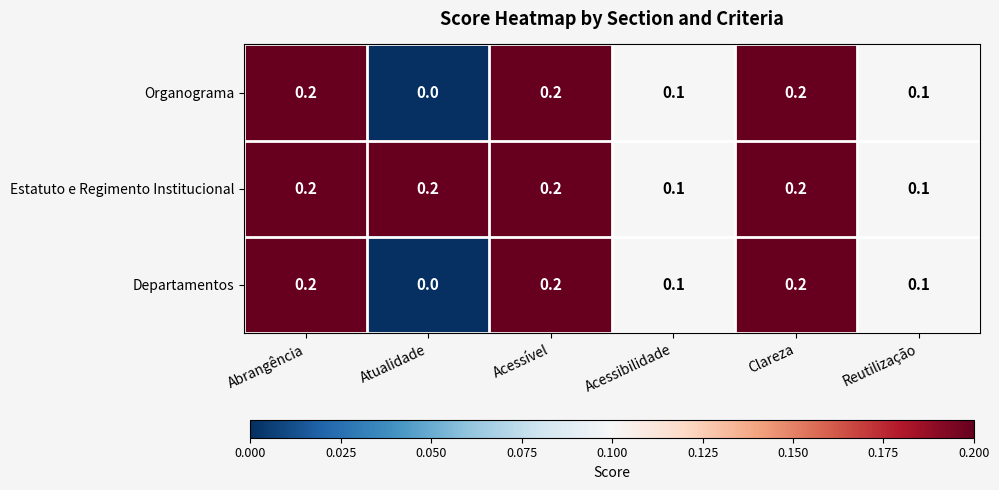

Which label corresponds to the smallest value in the chart?

Atualidade